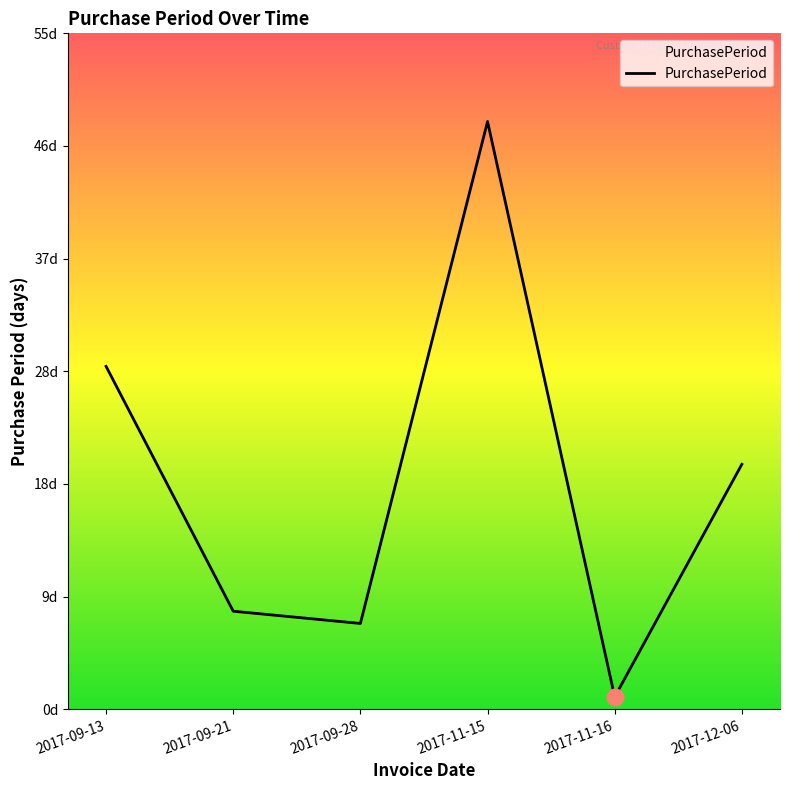

Is this an area chart (filled region under the line)?

Yes